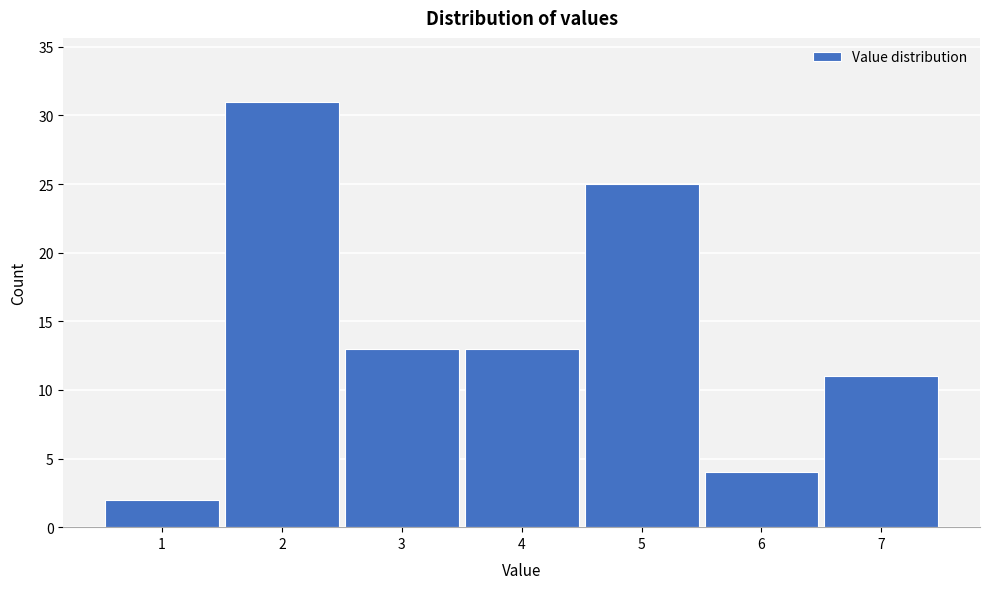

Over which range of the x-axis is the bar tallest?

1.5 to 2.5